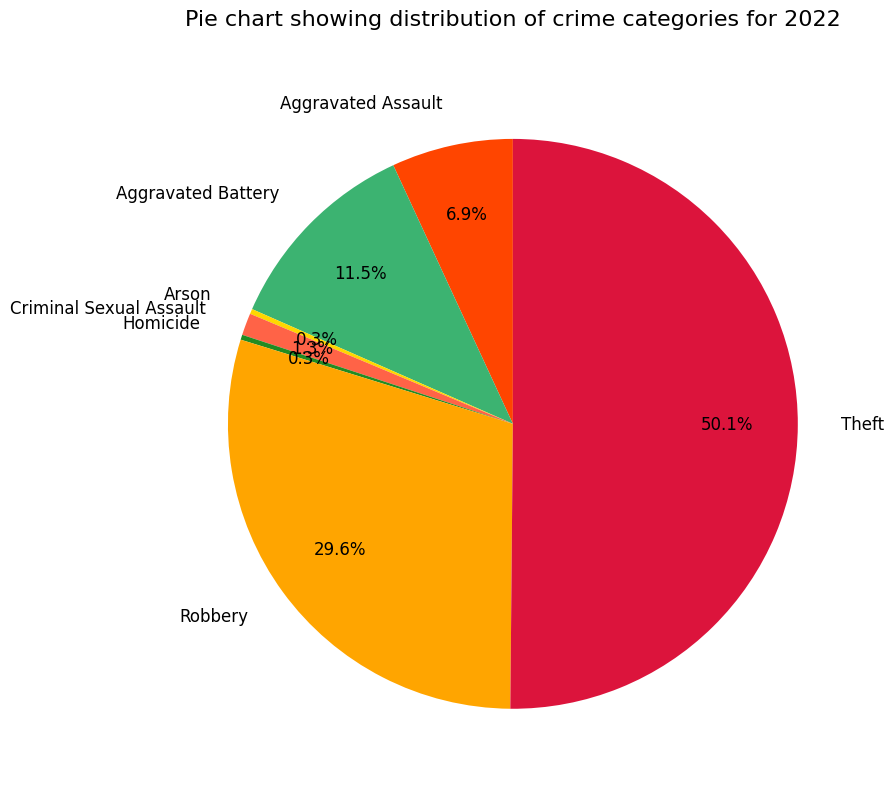

Count the number of slices in the pie.

7